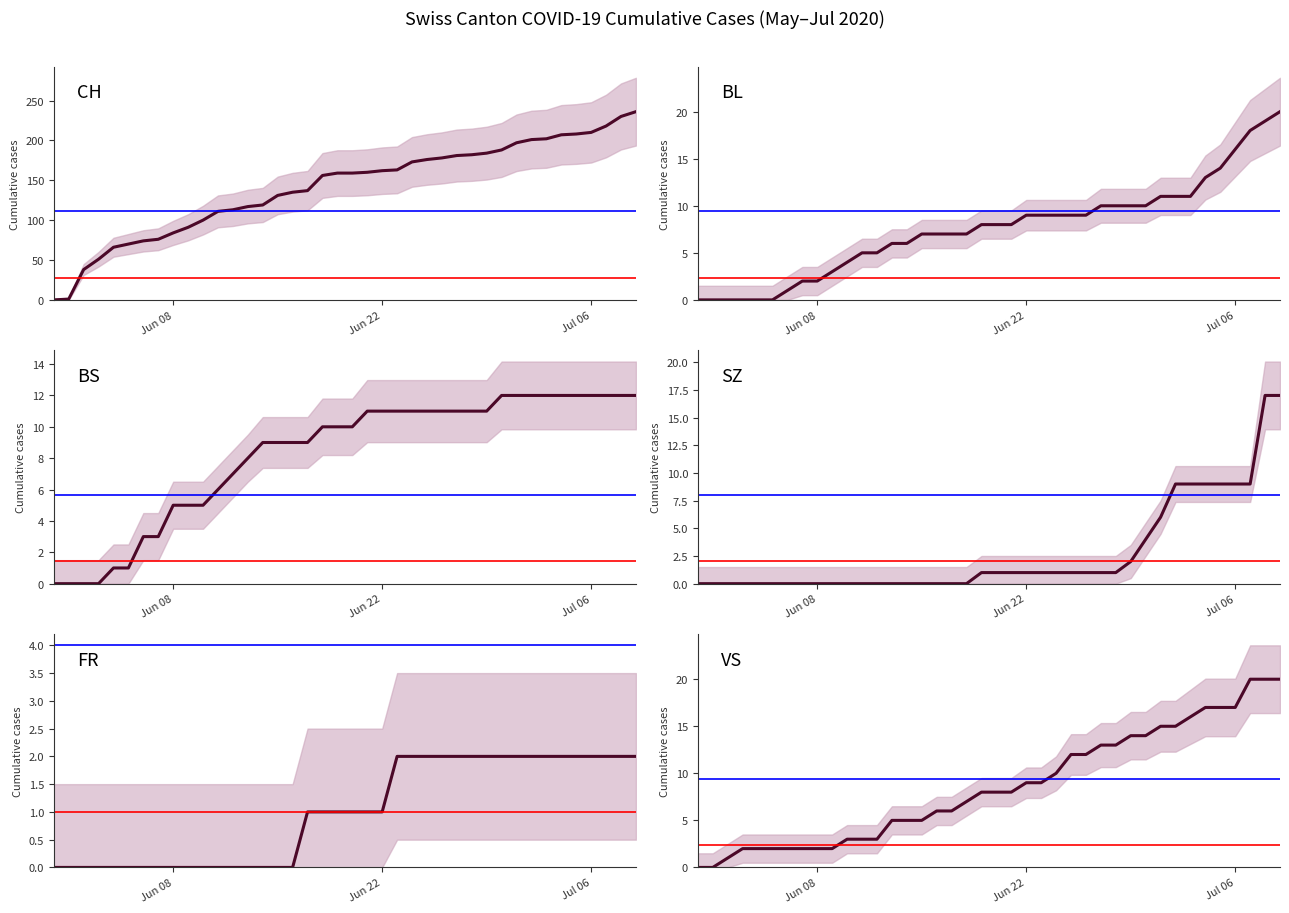

What is the sum of all CH values?

5644